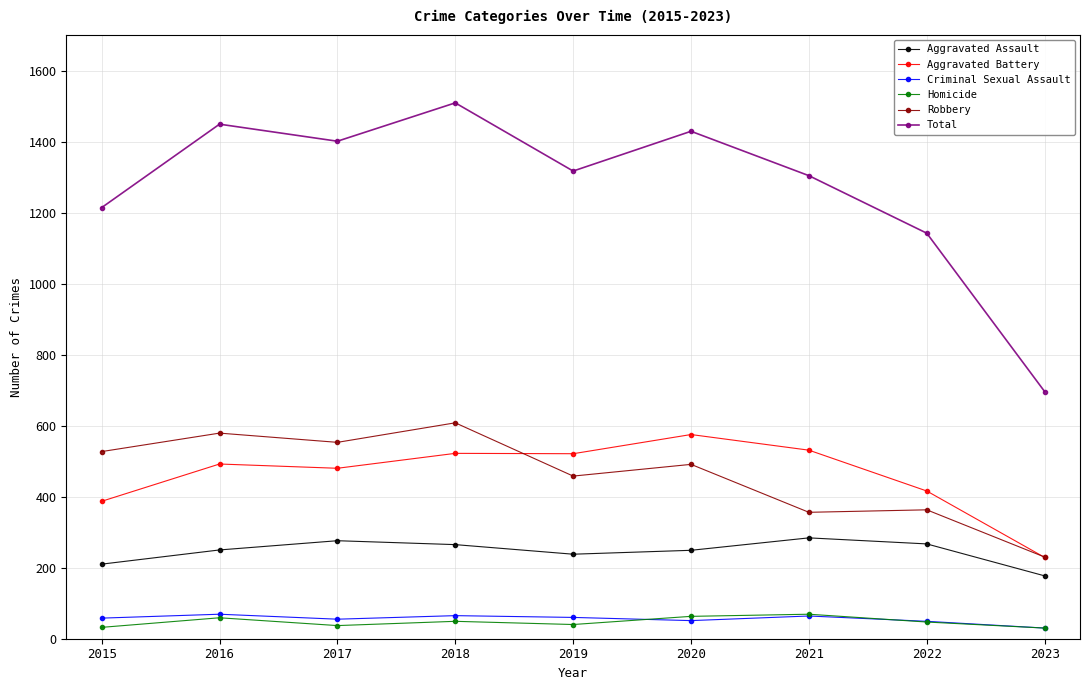

Which category has the lowest value in the Aggravated Assault series?

2023